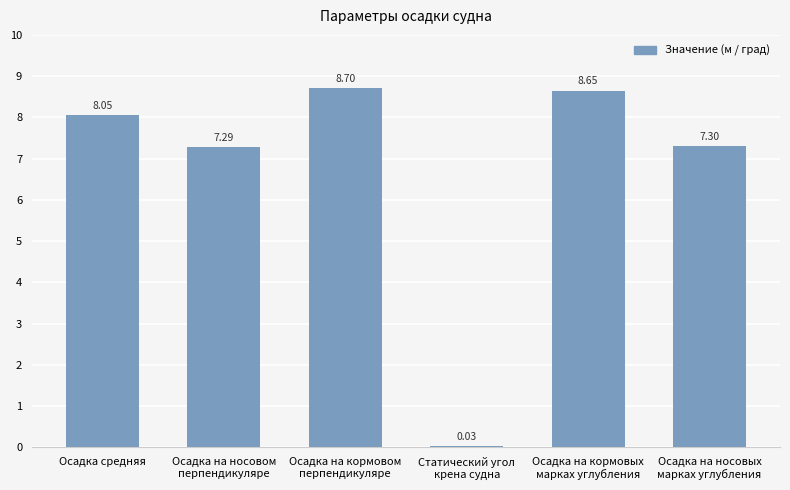

What is the difference between the second highest and minimum values?

8.6